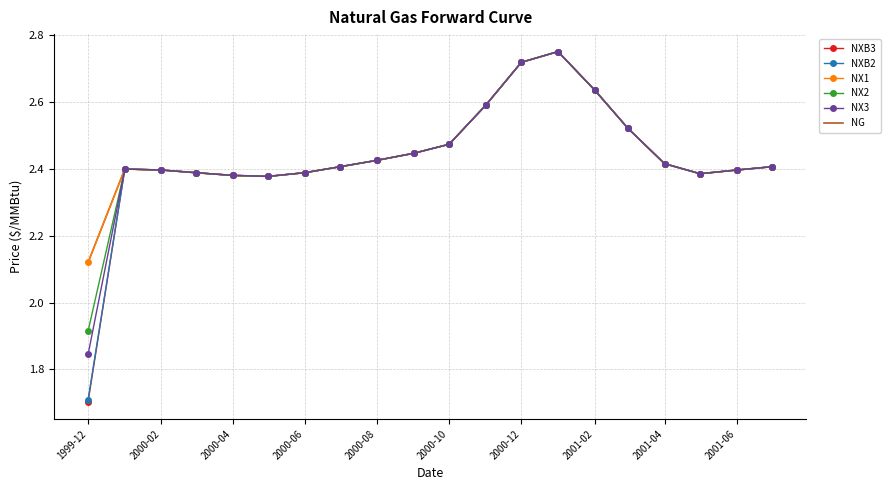

How many values in the NXB2 series exceed 2?

19